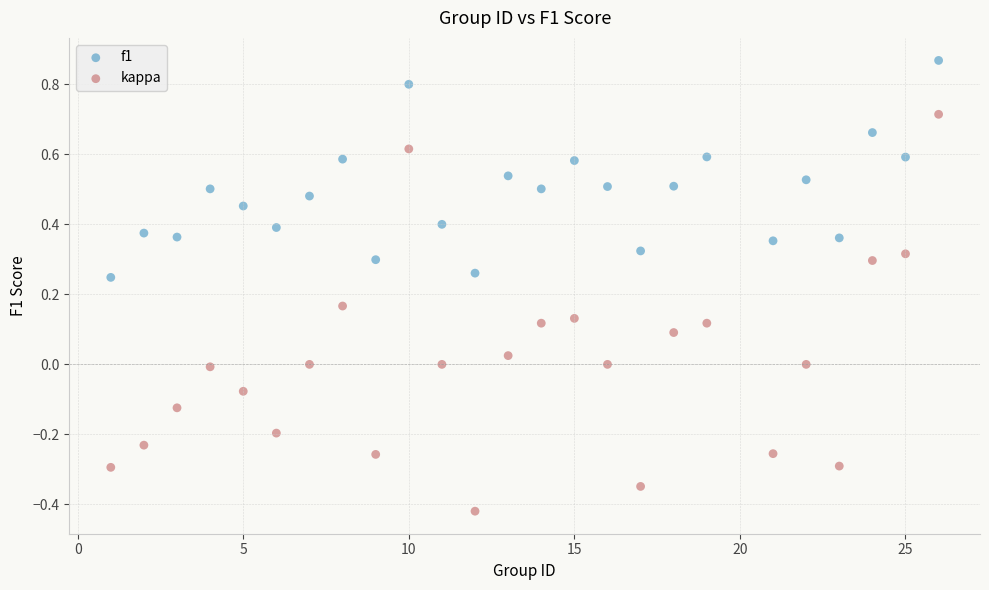

Across all data points, what is the range of Y values (max minus min)?

1.3